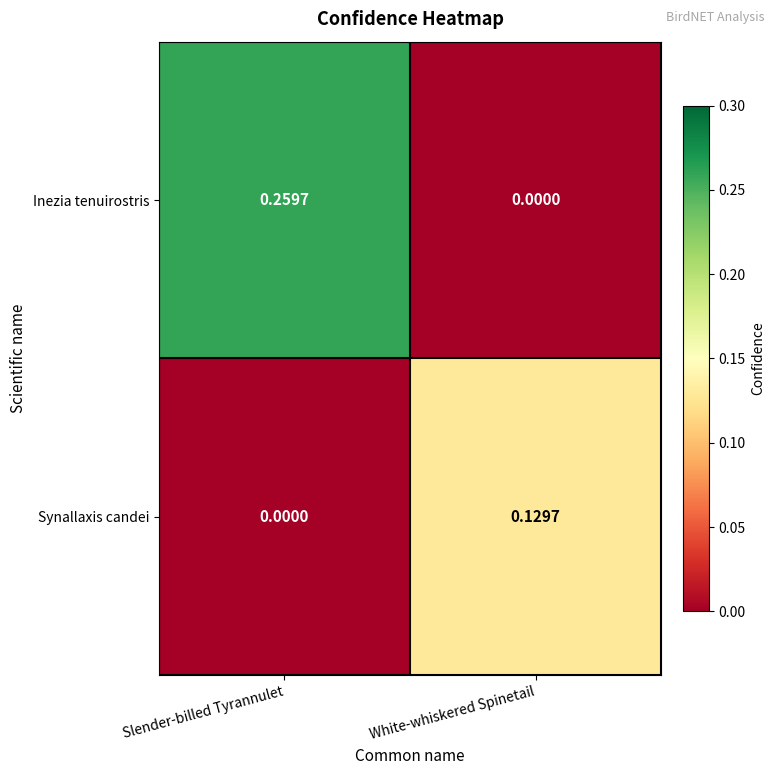

Which series has the largest range (max minus min)?

Inezia tenuirostris